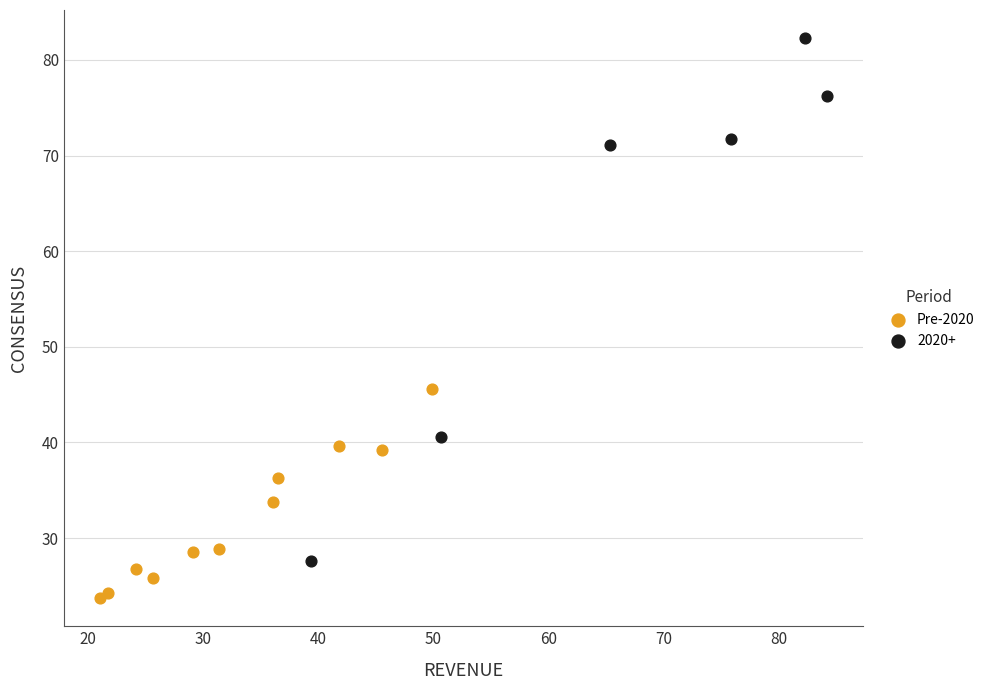

Which series has the widest spread of Y values?

2020+